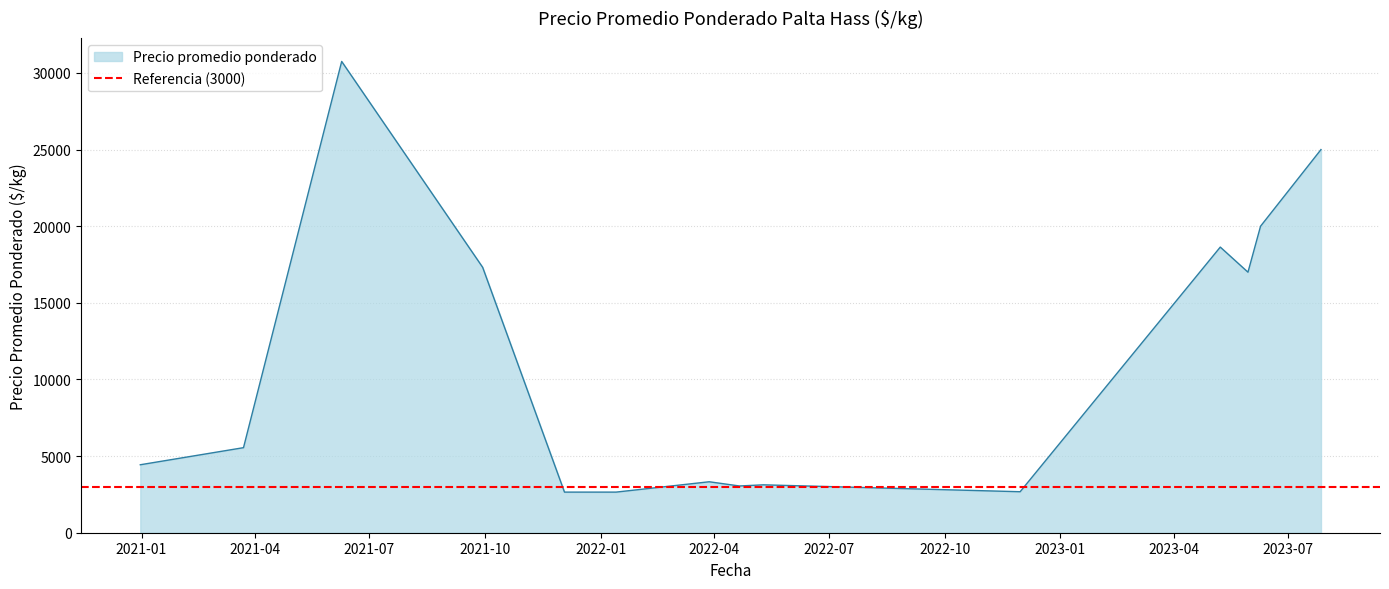

What is the maximum value for Precio promedio ponderado?

30750.0